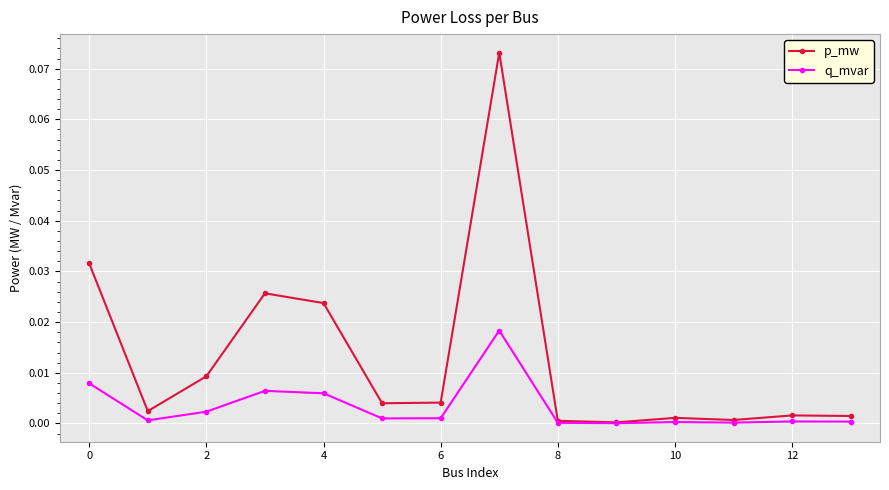

Does the chart display data point markers on the line(s)?

Yes